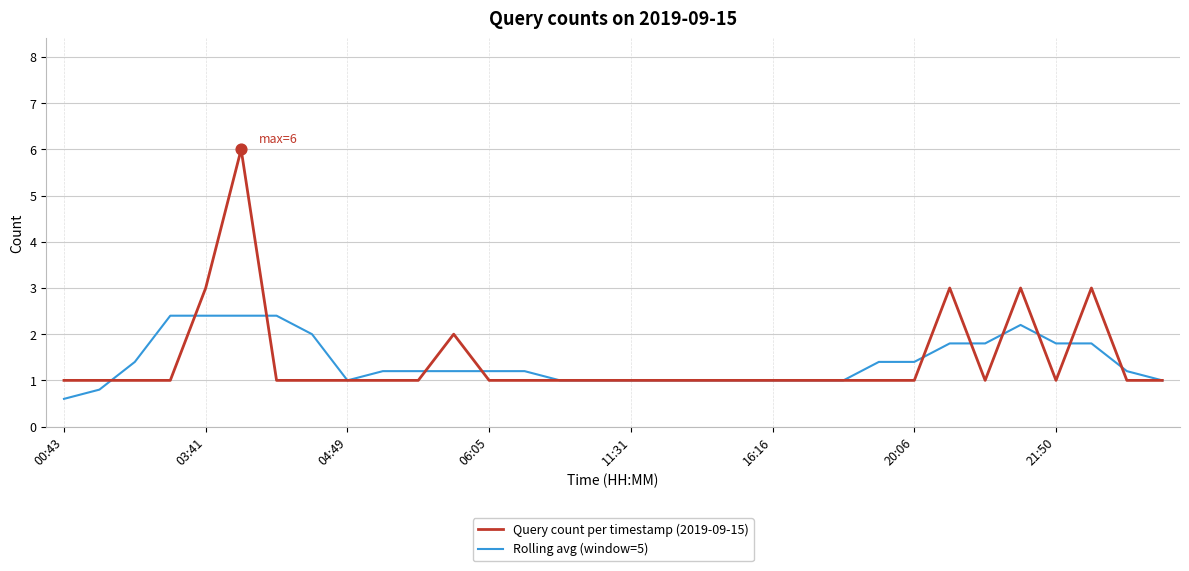

What are all the series names shown in the legend?

Query count per timestamp (2019-09-15), Rolling avg (window=5)